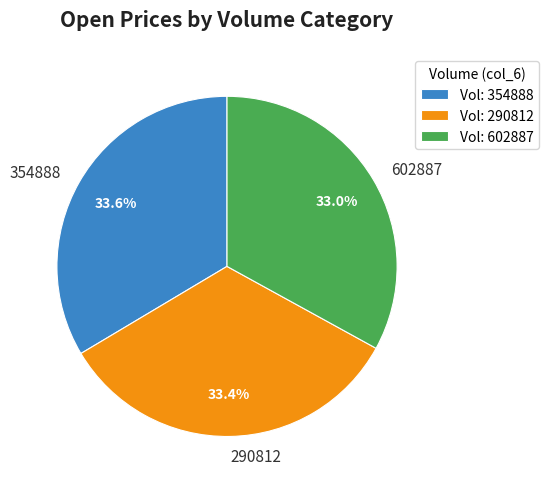

To the nearest percent, what is the average slice percentage?

33%